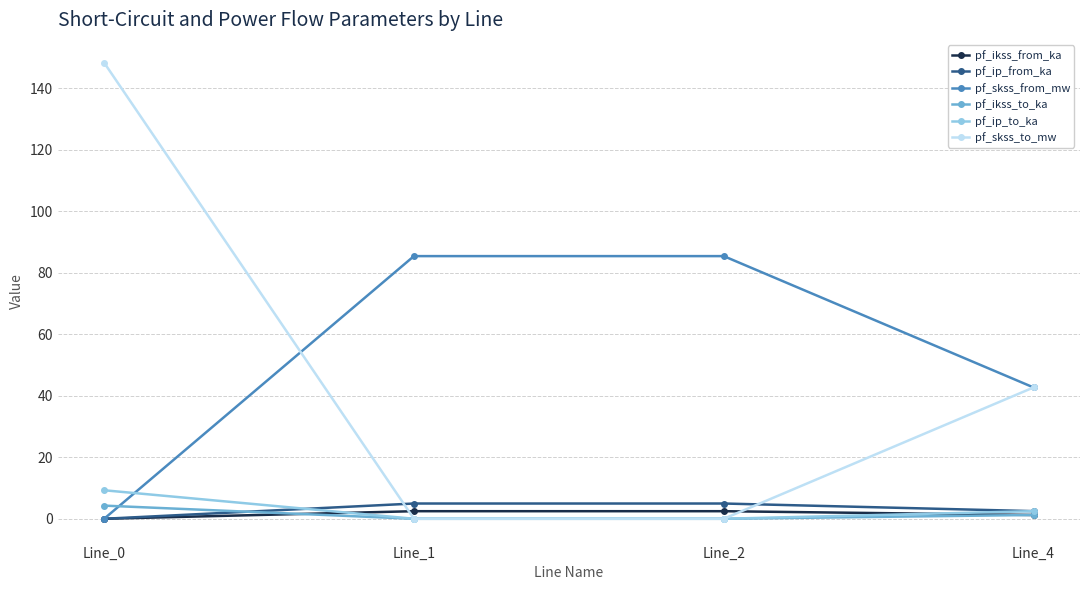

How many values in the pf_skss_from_mw series exceed 85?

2